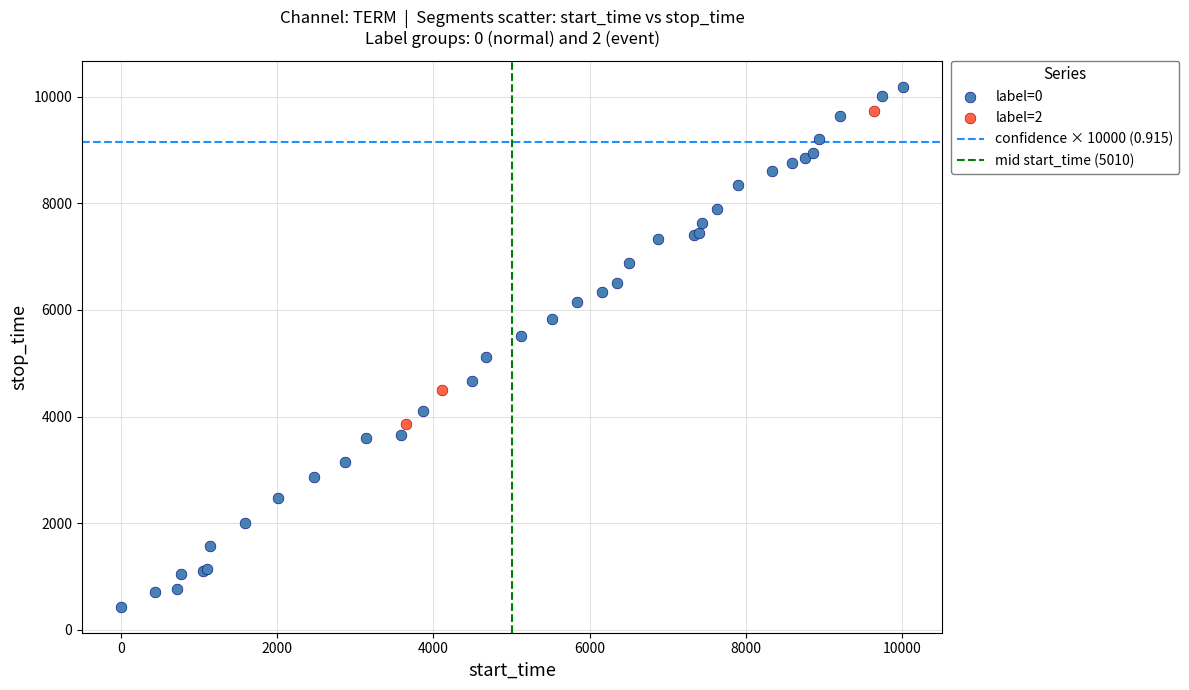

Which series has the widest spread of Y values?

label=0